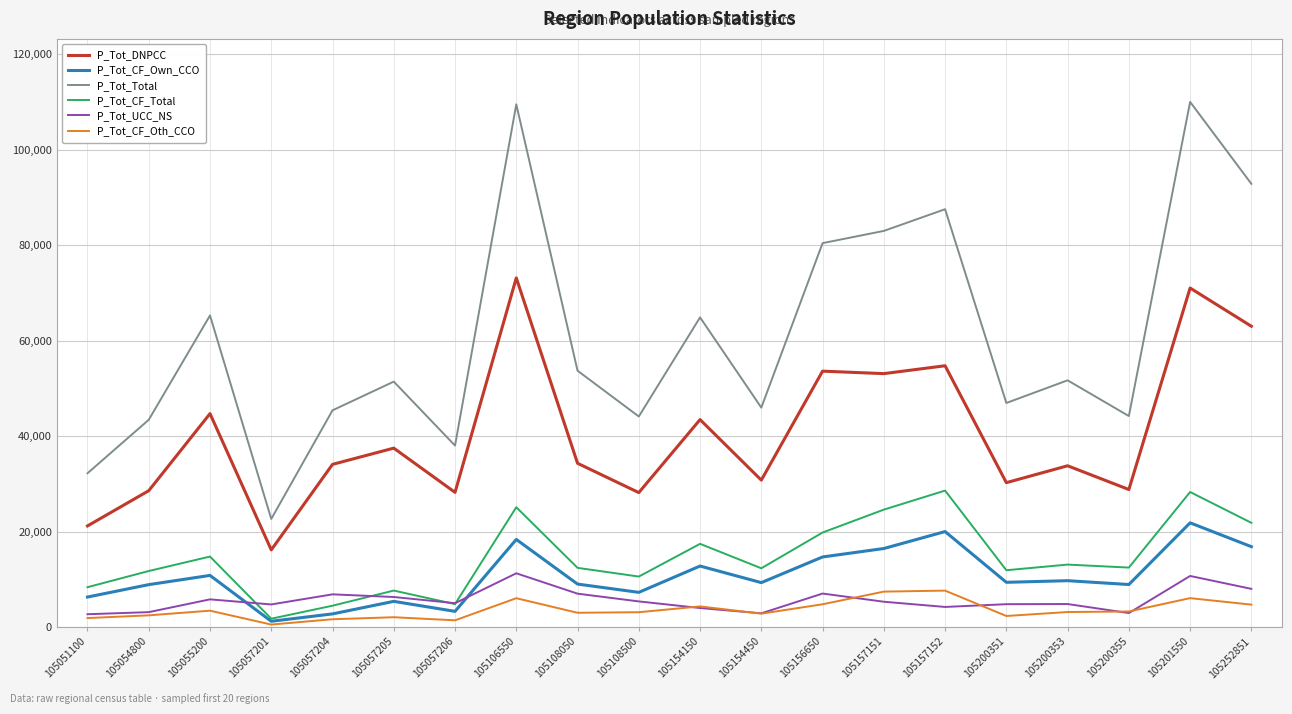

What are all the series names shown in the legend?

P_Tot_DNPCC, P_Tot_CF_Own_CCO, P_Tot_Total, P_Tot_CF_Total, P_Tot_UCC_NS, P_Tot_CF_Oth_CCO